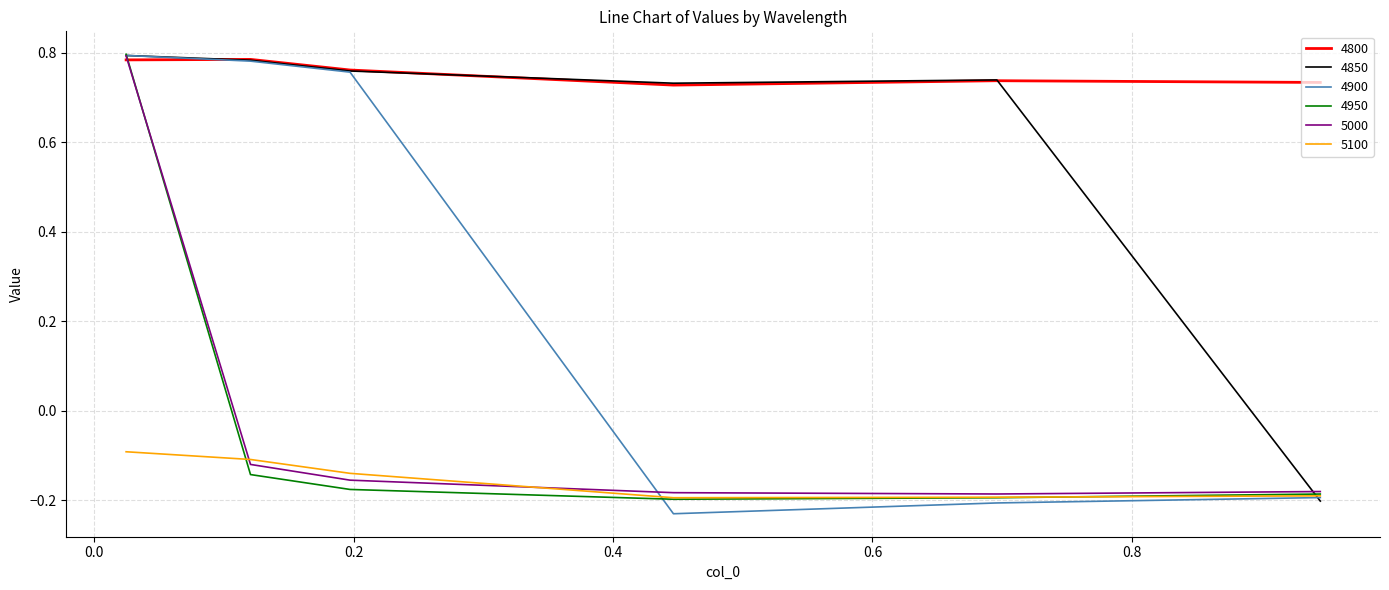

Which series has the widest spread of values?

4900